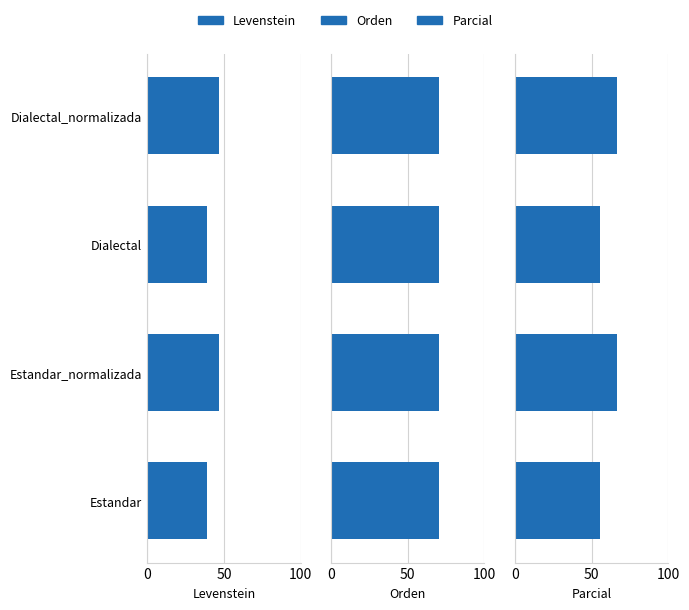

Rank the series by their average value, from highest to lowest.

Orden, Parcial, Levenstein